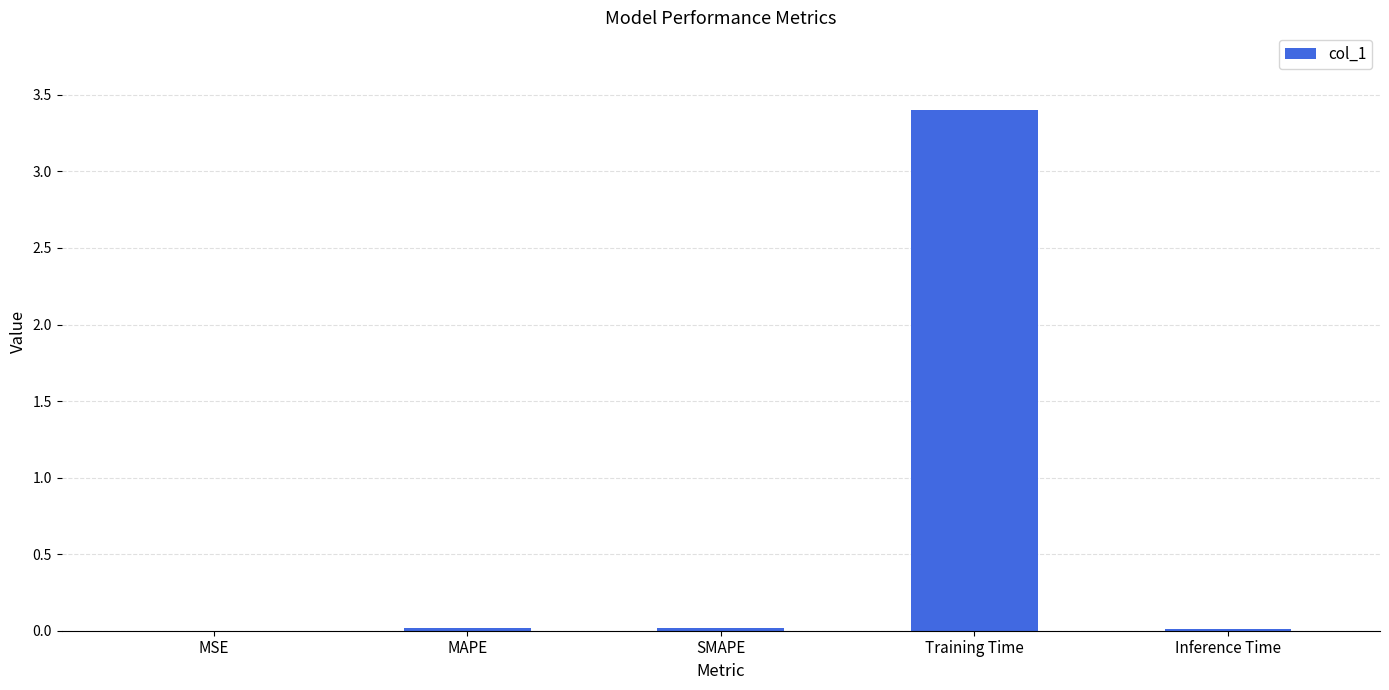

What is the greatest value displayed?

3.4